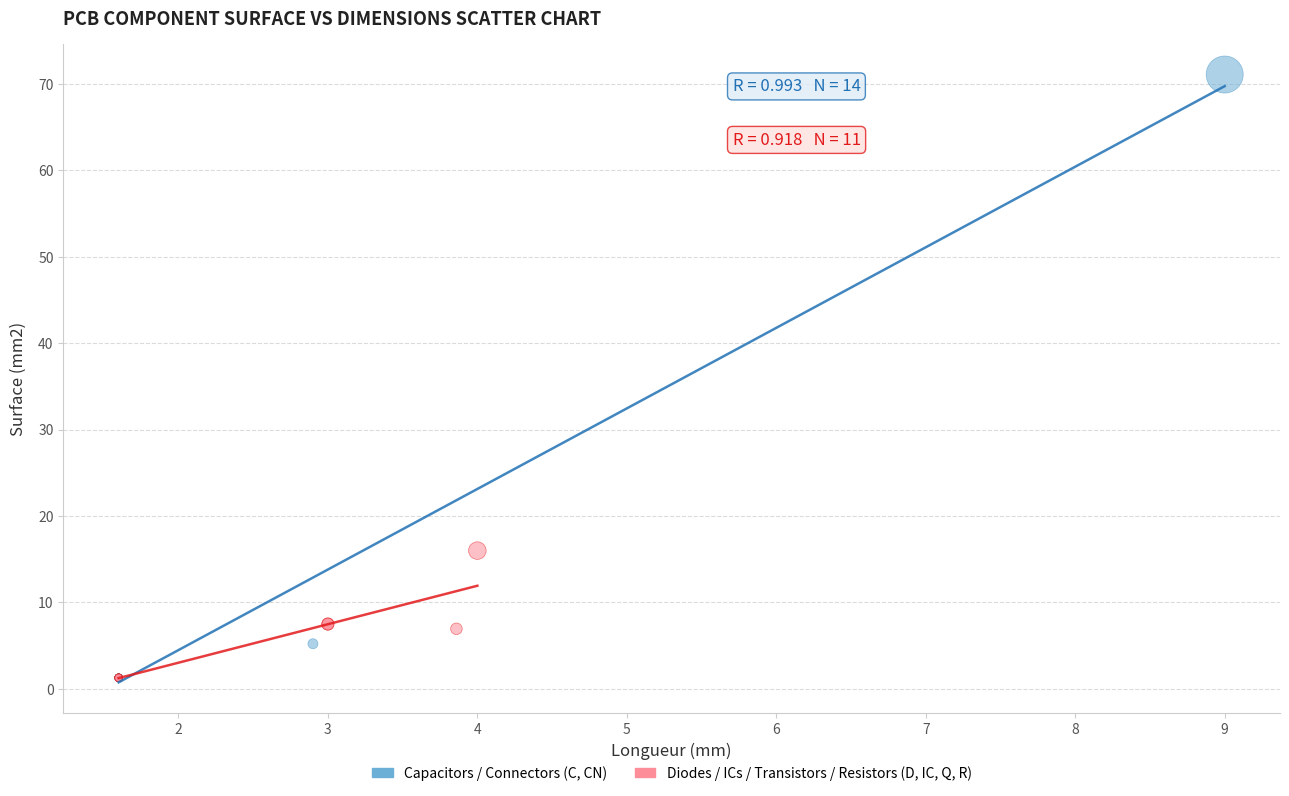

Which series reaches the maximum Y coordinate?

Capacitors / Connectors (C, CN)